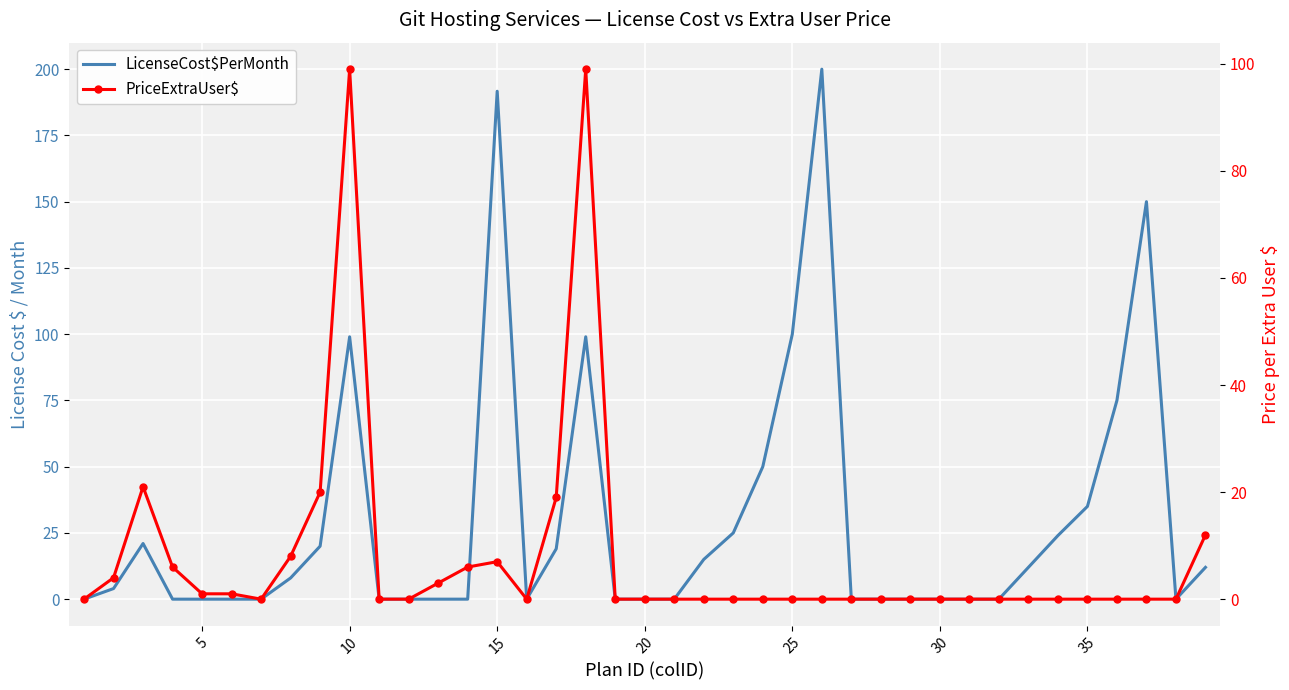

After their last crossing, which series has the higher values: PriceExtraUser$ or LicenseCost$PerMonth?

LicenseCost$PerMonth